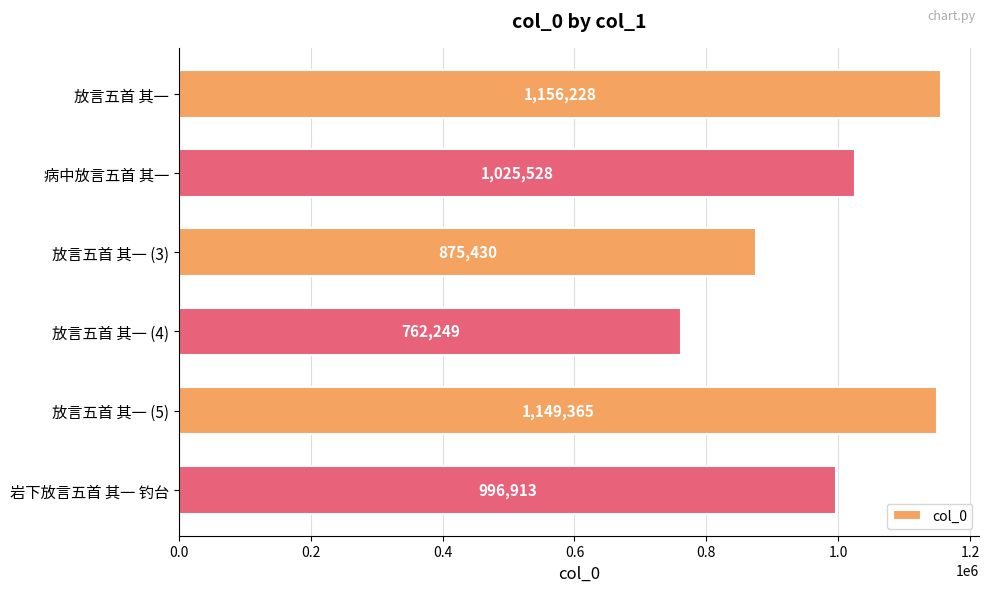

Reading top to bottom, what are all the values shown in this chart?

放言五首 其一=1156228	病中放言五首 其一=1025528	放言五首 其一 (3)=875430	放言五首 其一 (4)=762249	放言五首 其一 (5)=1149365	岩下放言五首 其一 钓台=996913